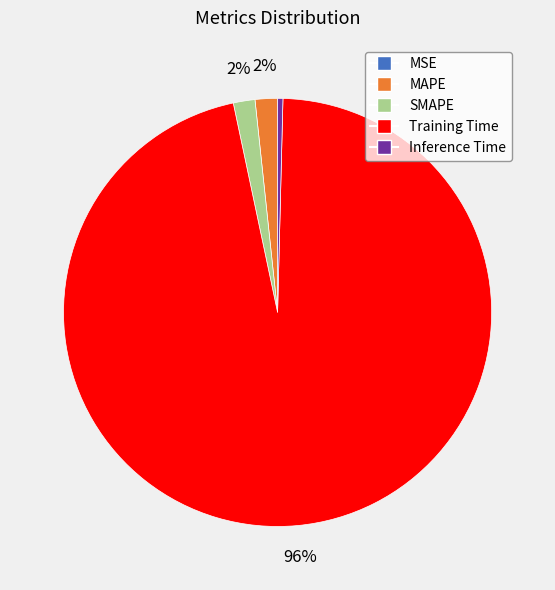

To the nearest percent, what is the difference between the largest and smallest slice percentages?

96%